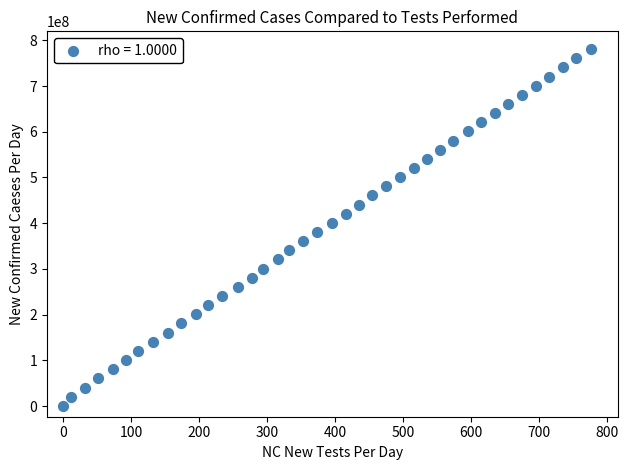

What is the range of Y values (max minus min)?

780646875